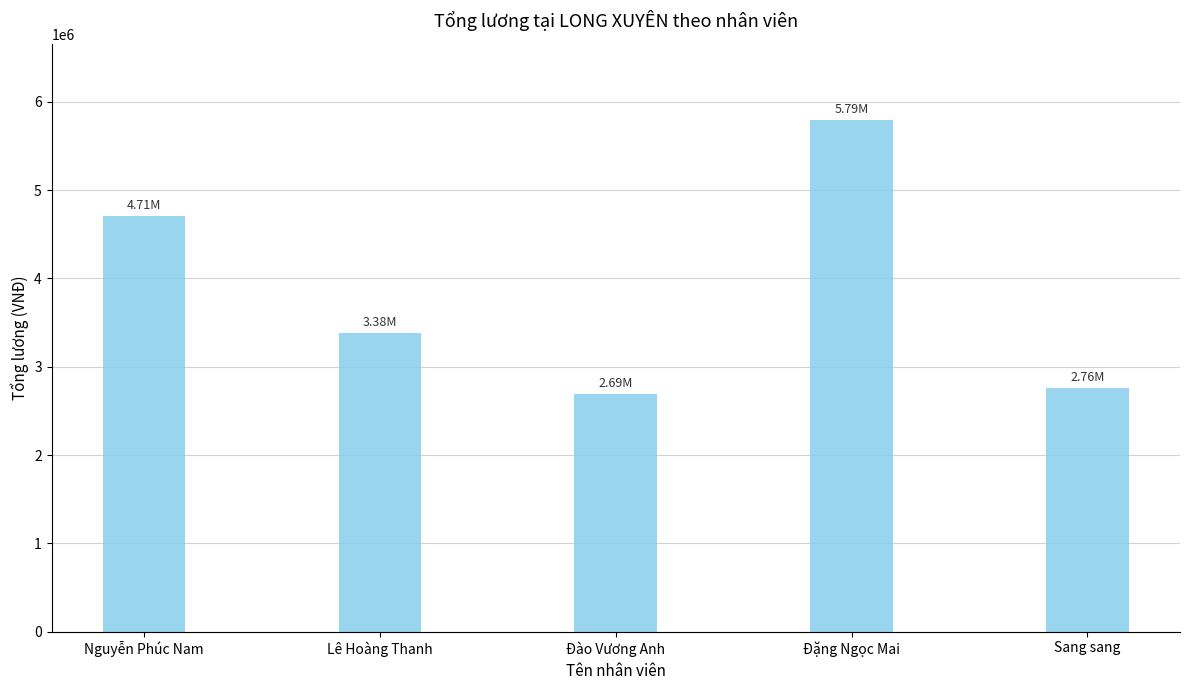

True or false: the data shows 2940336.9 at Nguyễn Phúc Nam.

False